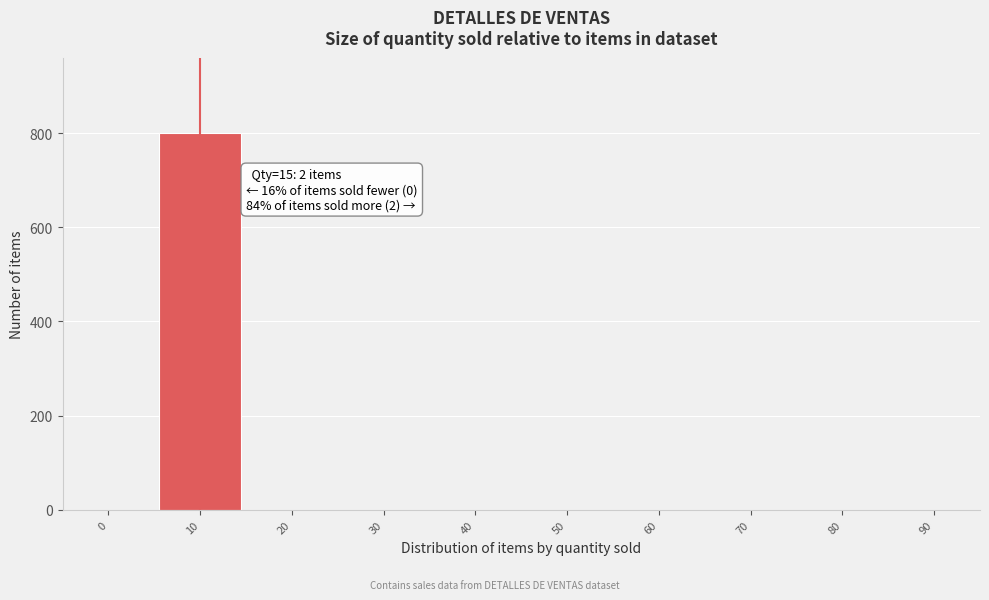

Reading left to right, what are all the values shown in this chart?

0=0	10=800	20=0	30=0	40=0	50=0	60=0	70=0	80=0	90=0